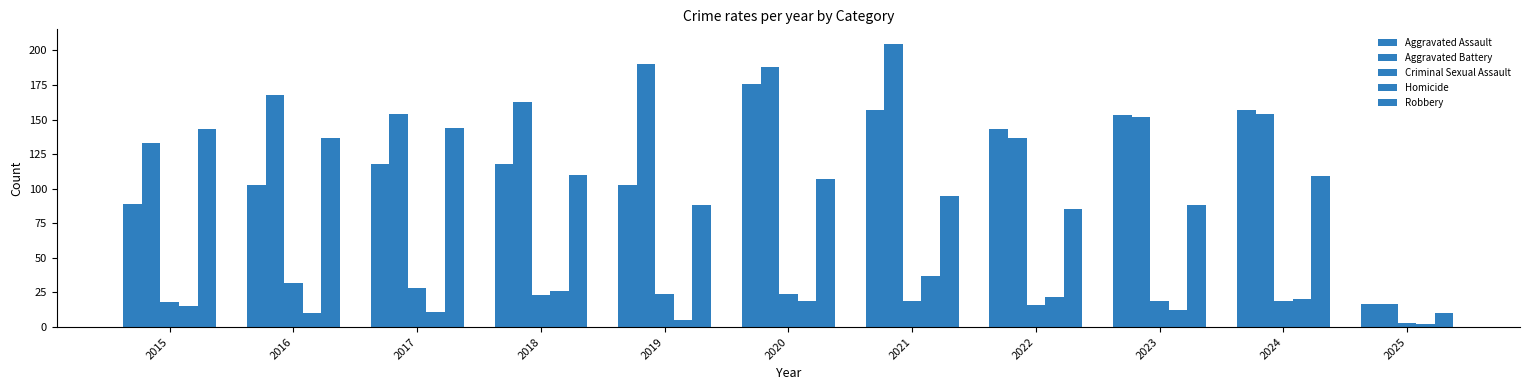

What is the difference between the maximum and minimum values in the Aggravated Assault series?

159